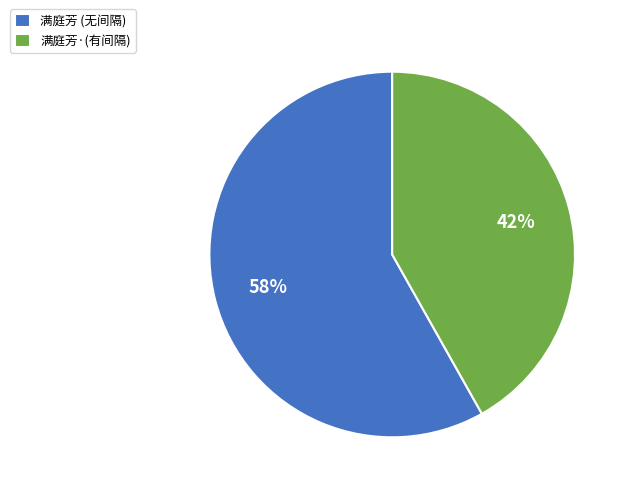

Which category accounts for the majority?

满庭芳 (无间隔)